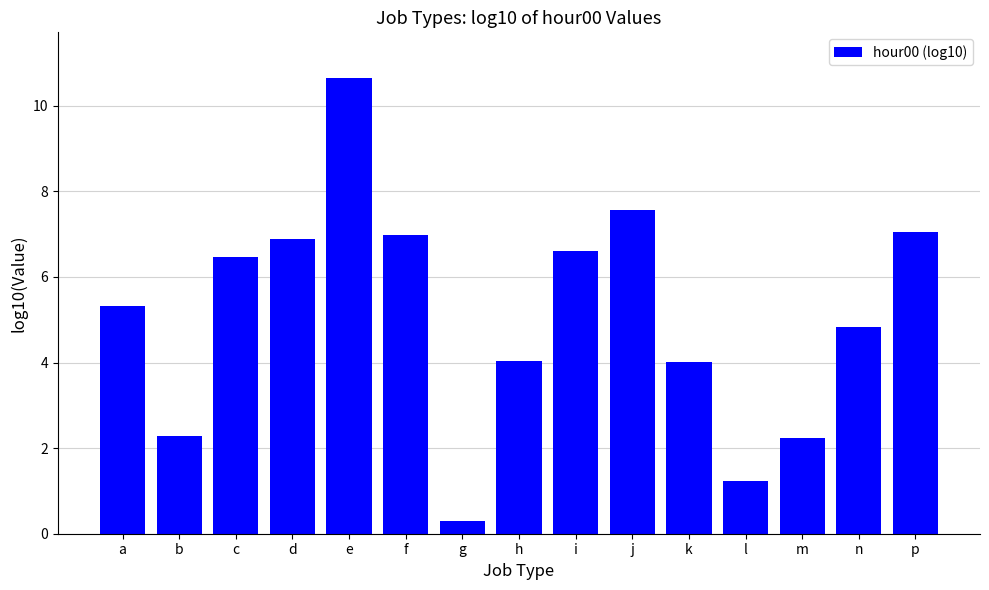

Approximately how many times larger is the value at j compared to p?

1.1